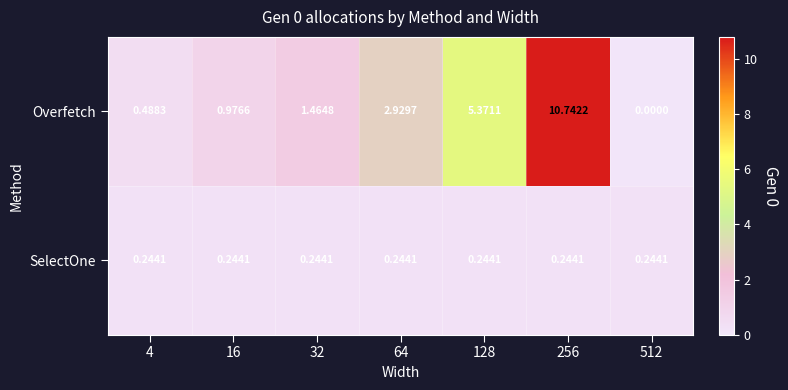

Is the value of Overfetch at 4 greater than the value of SelectOne at 512?

Yes